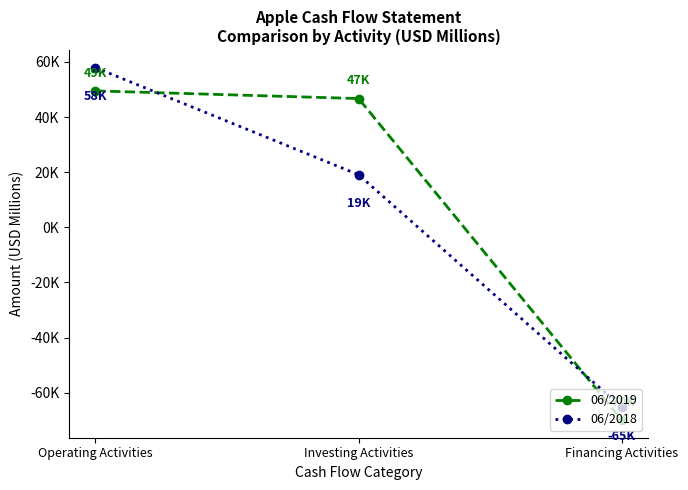

Which label corresponds to the largest value in the chart?

Operating Activities